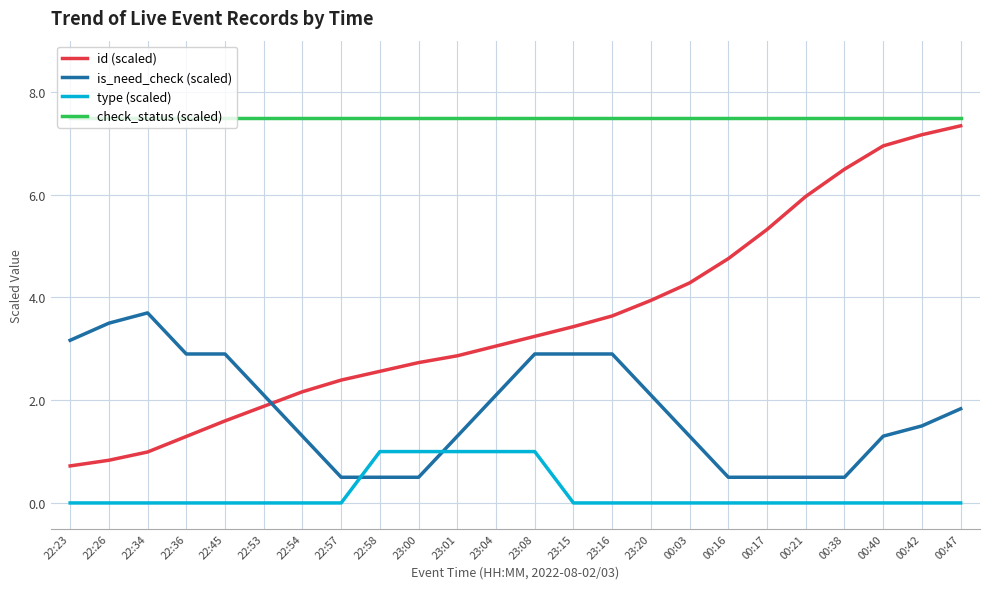

Which series ends up on top after the final intersection of is_need_check (scaled) and type (scaled)?

is_need_check (scaled)